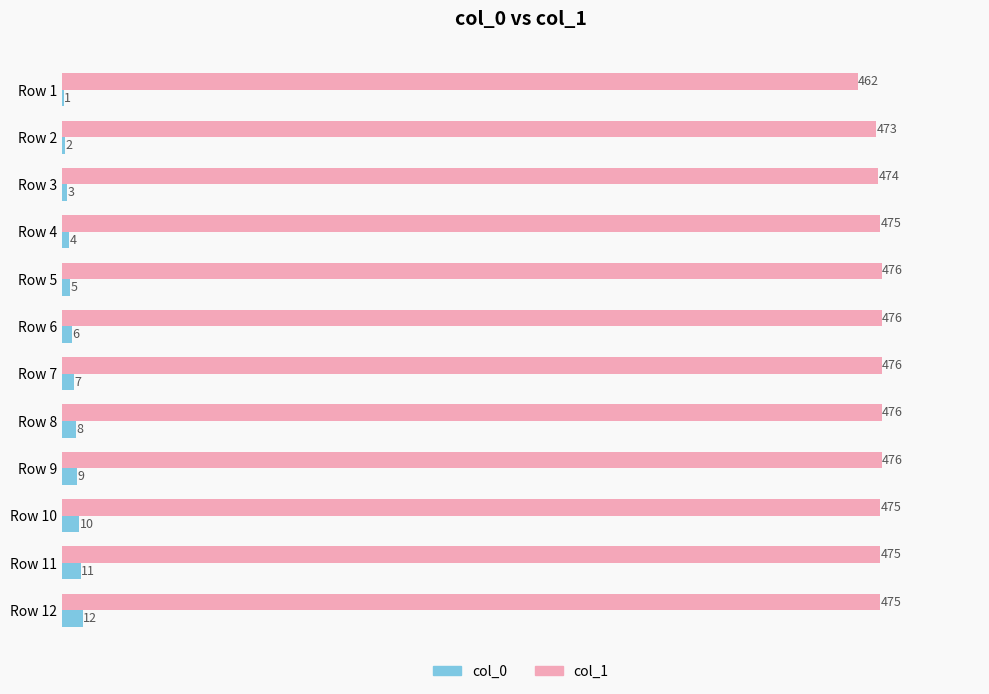

Which series has the largest range (max minus min)?

col_1